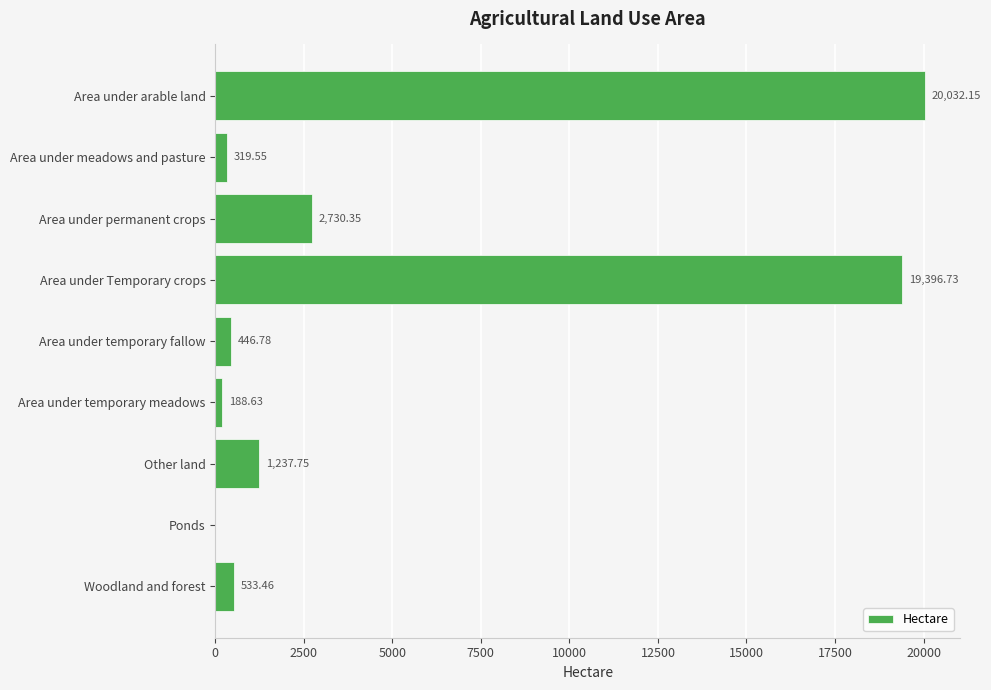

What is the sum of all values?

44885.4